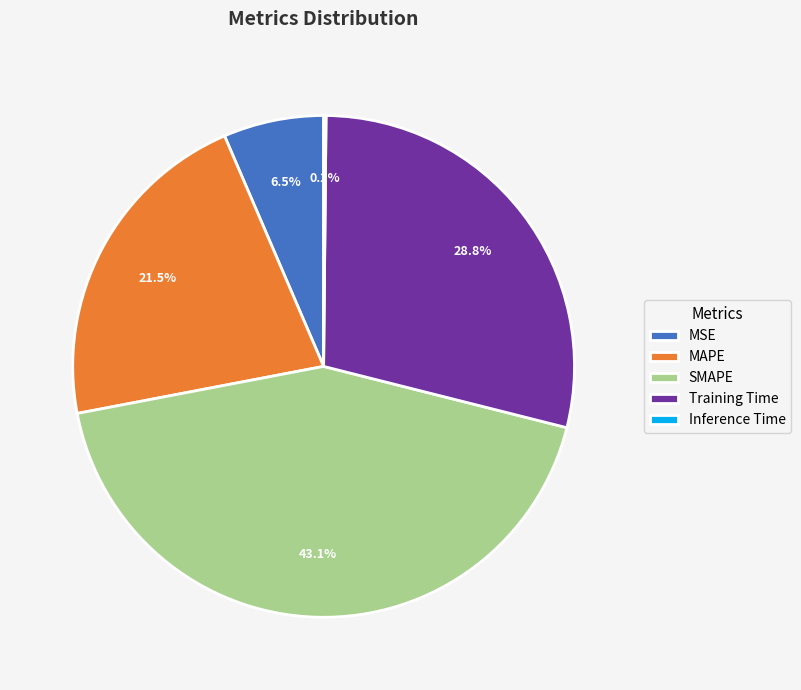

Which slice is the largest?

SMAPE